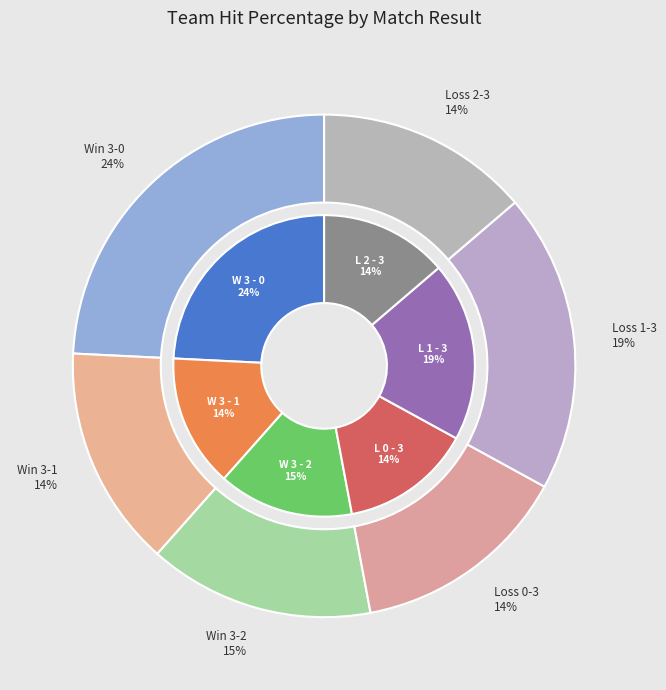

To the nearest percent, what is the difference between the W 3 - 0 and W 3 - 1 slice percentages?

10%